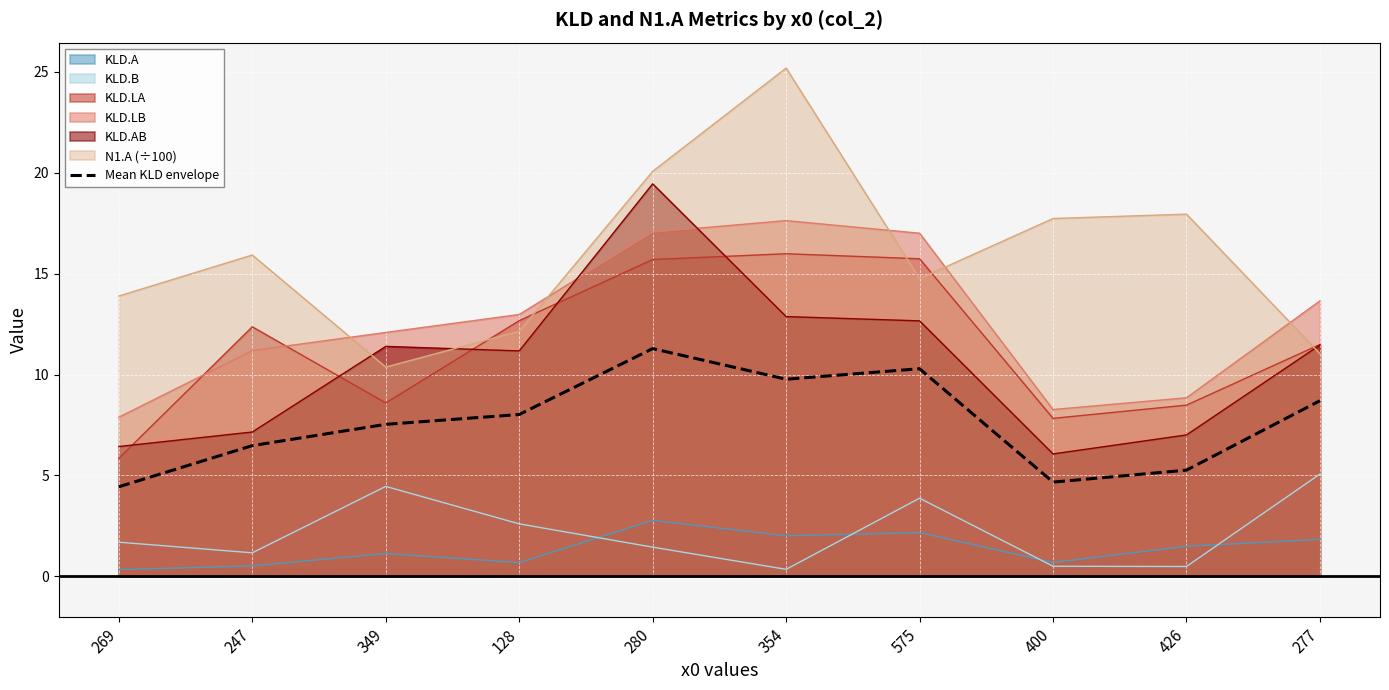

Reading right to left, list all the values displayed in this chart.

277=8.7	426=5.3	400=4.7	575=10.3	354=9.8	280=11.3	128=8.0	349=7.5	247=6.5	269=4.4